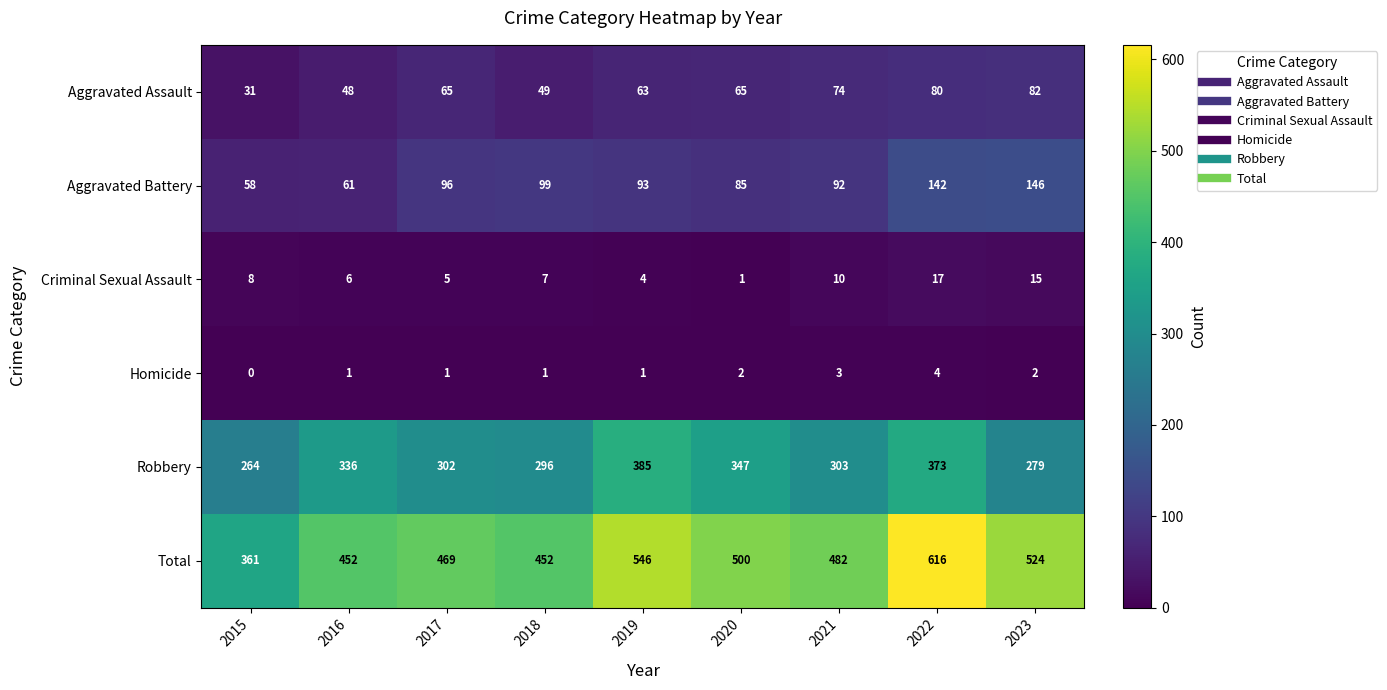

Between 2015 and 2020, which series saw the biggest shift?

Total